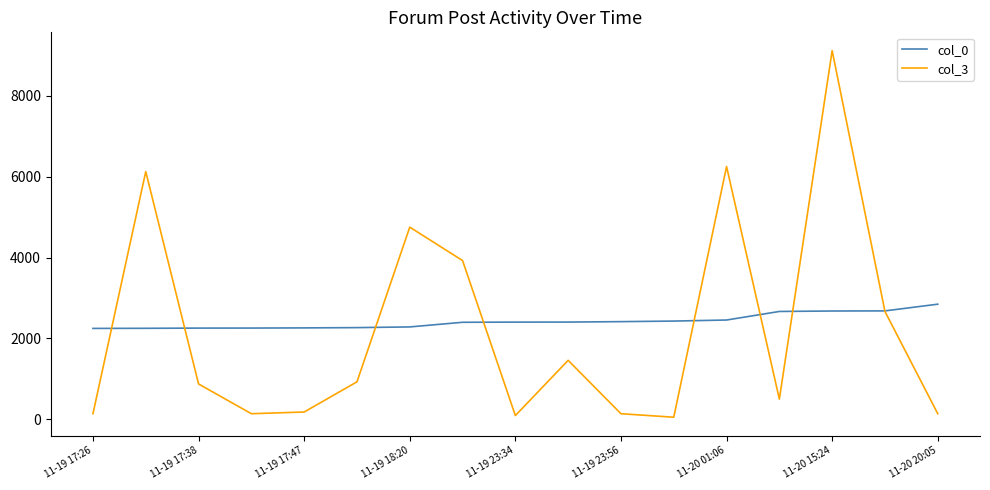

List the series in order of their peak value, highest first.

col_3, col_0